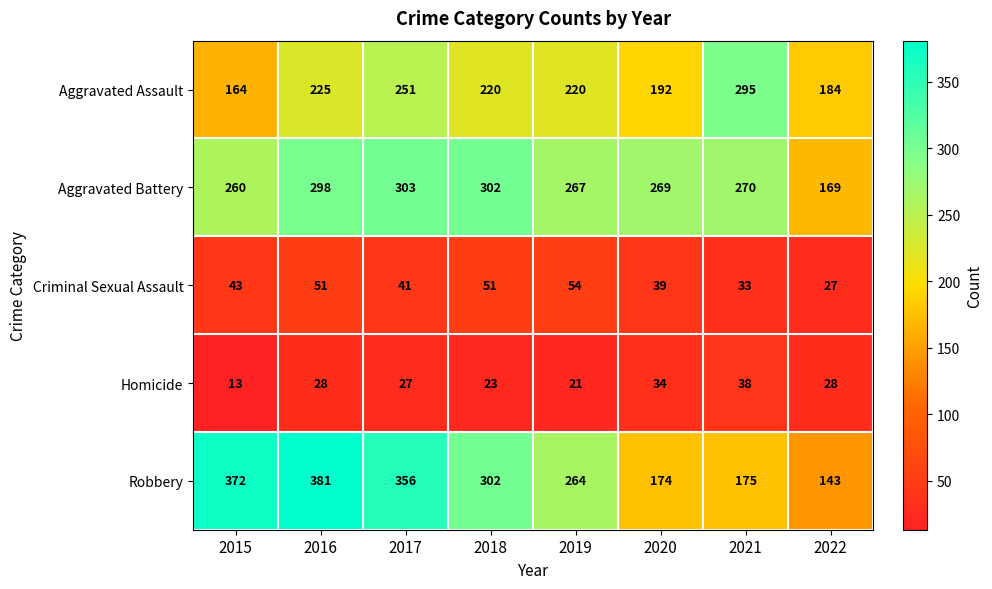

What is the spread (max minus min) of values at 2018?

279